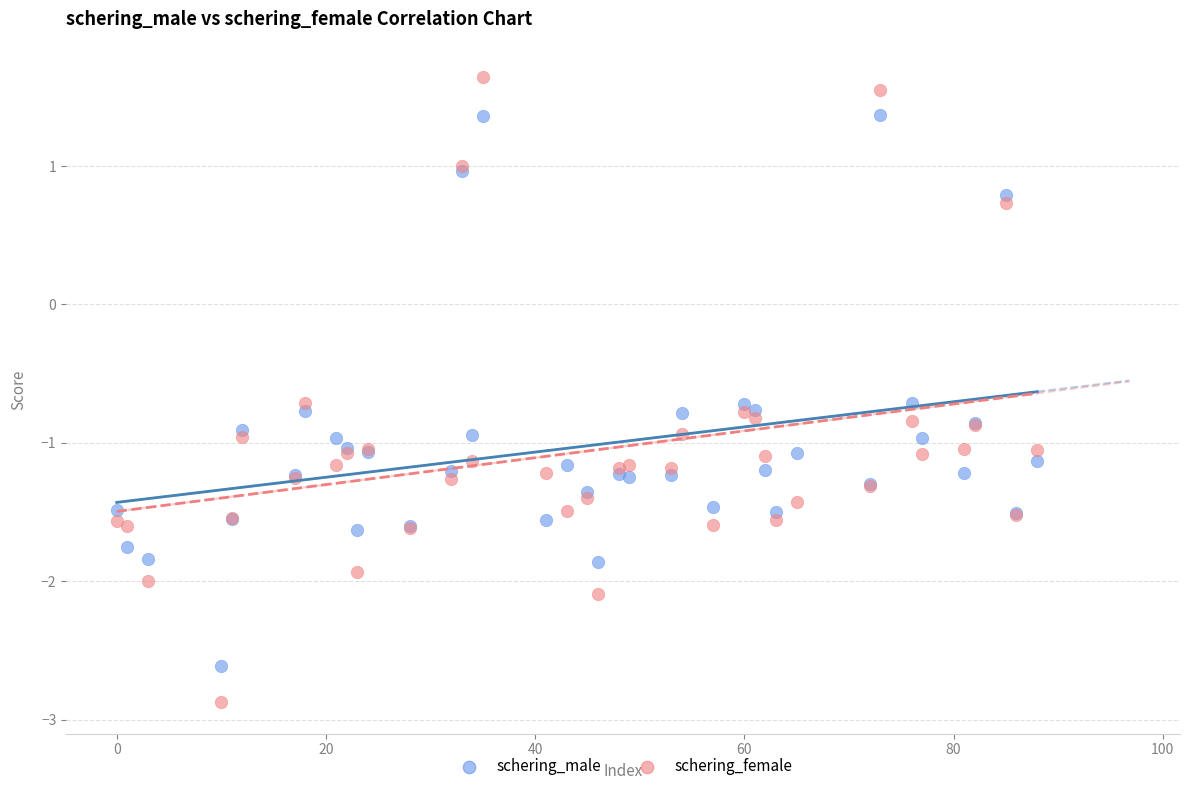

What are all the series names shown in the legend?

schering_male, schering_female